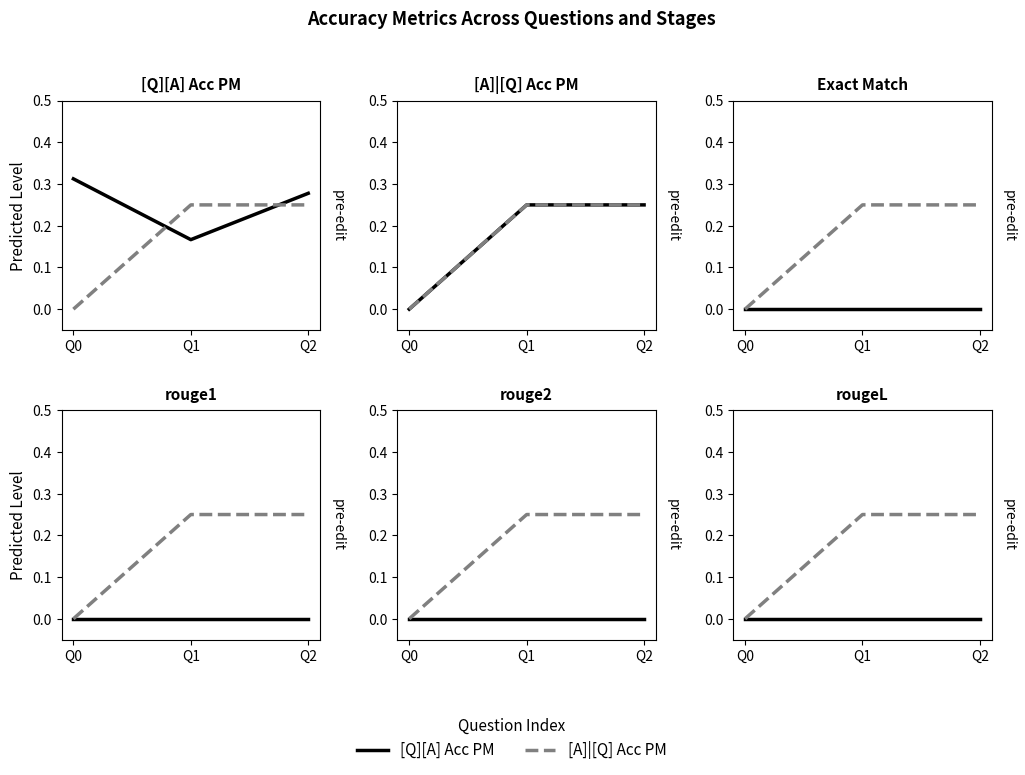

Which category has the highest value across all series?

Q1